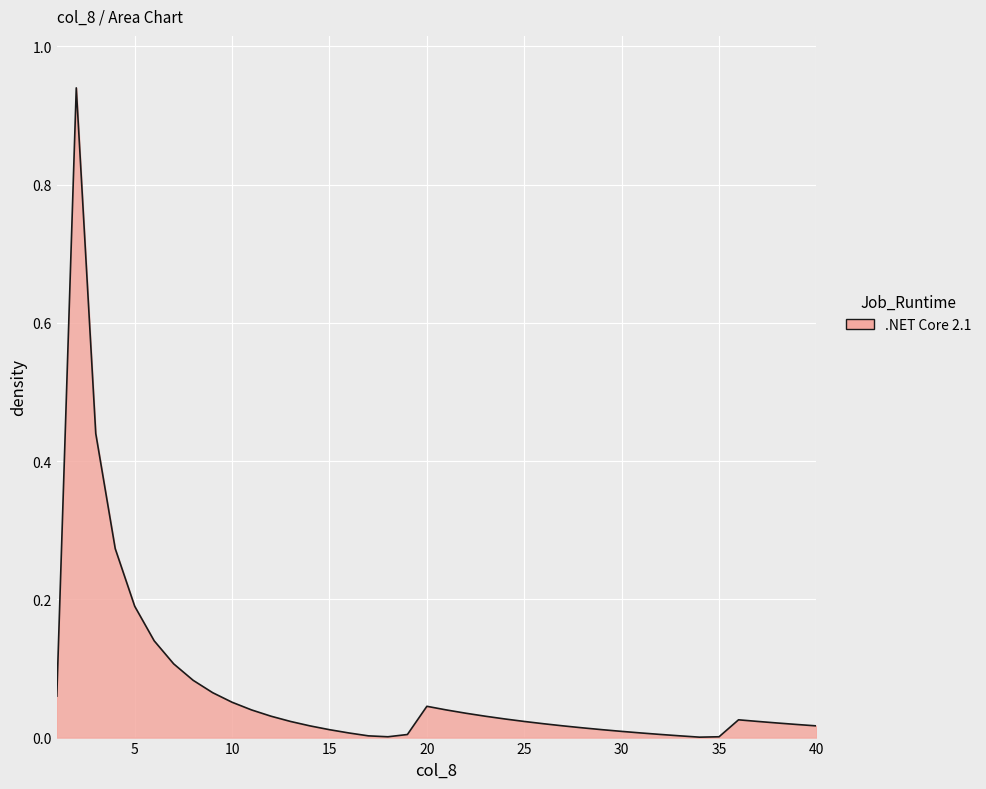

How many points are higher than both their immediate neighbors (excluding endpoints)?

3